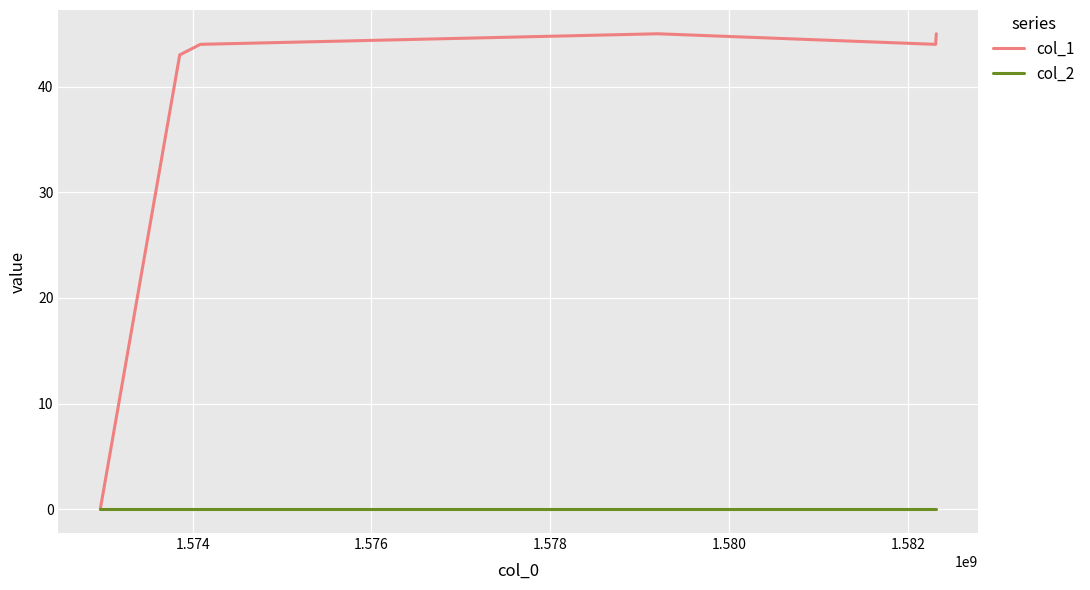

Which series has the largest total across all categories?

col_1